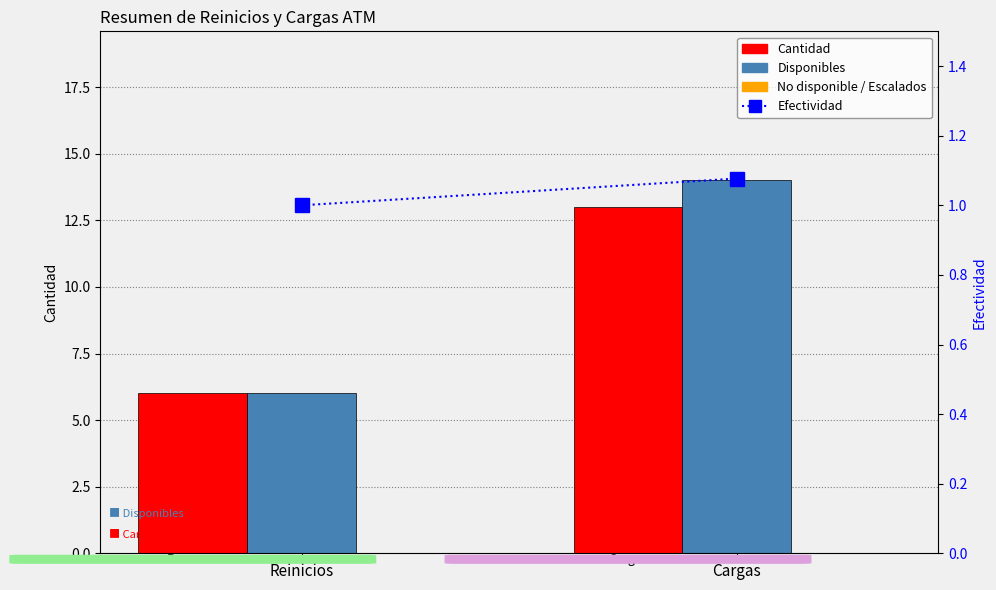

Are the bars horizontal?

No